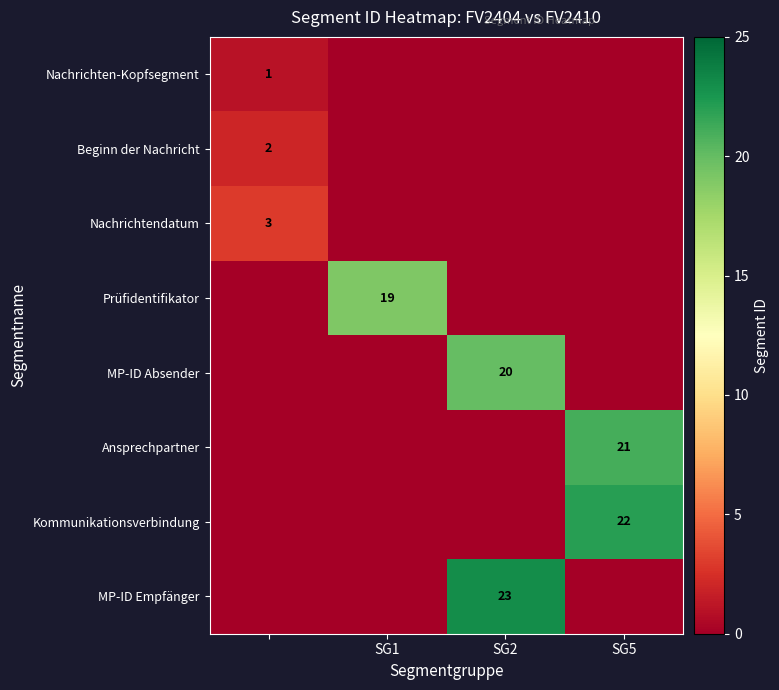

Which label corresponds to the smallest value in the chart?

SG1